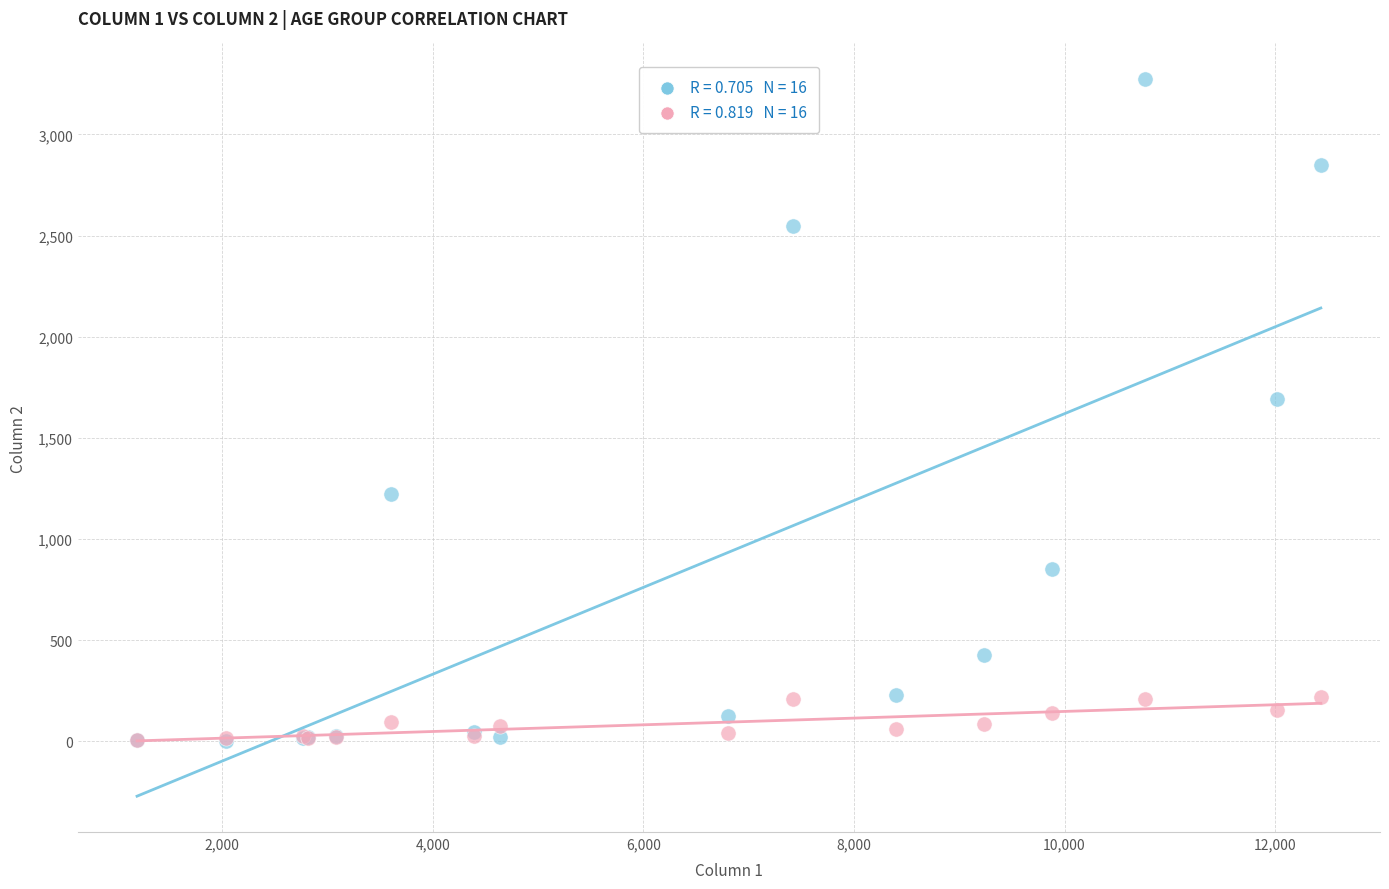

Across all series, what Y value is closest to 1638?

1690